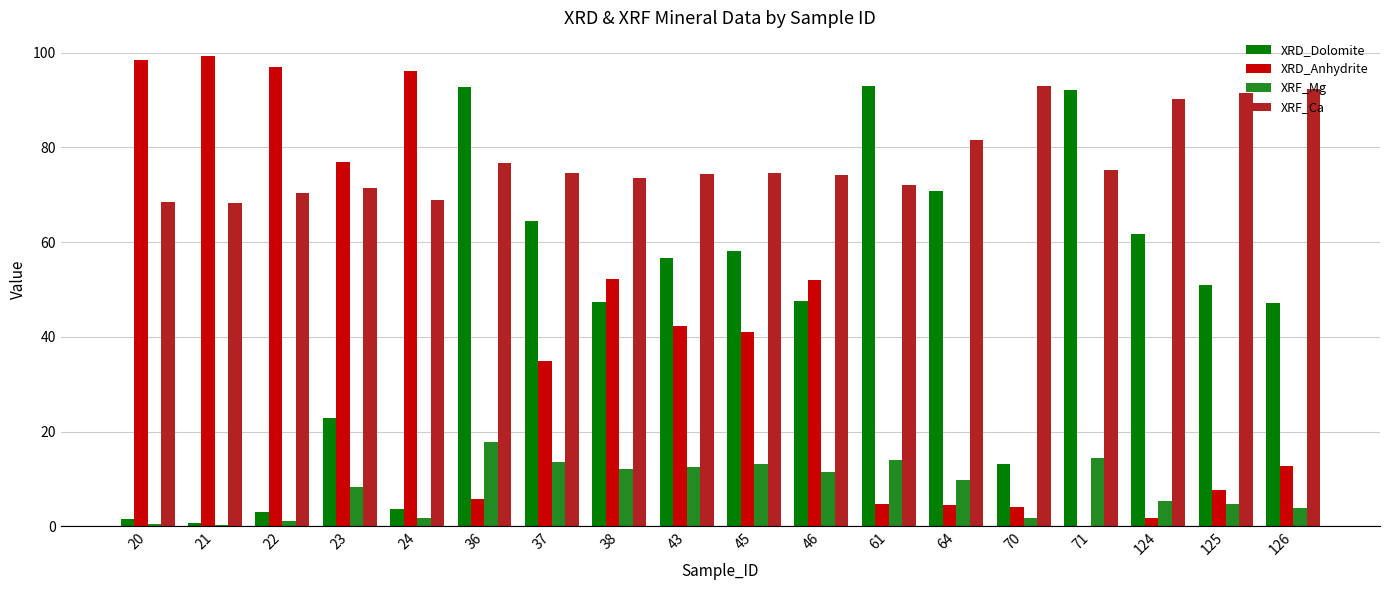

What is the sum of all XRD_Anhydrite values?

730.6